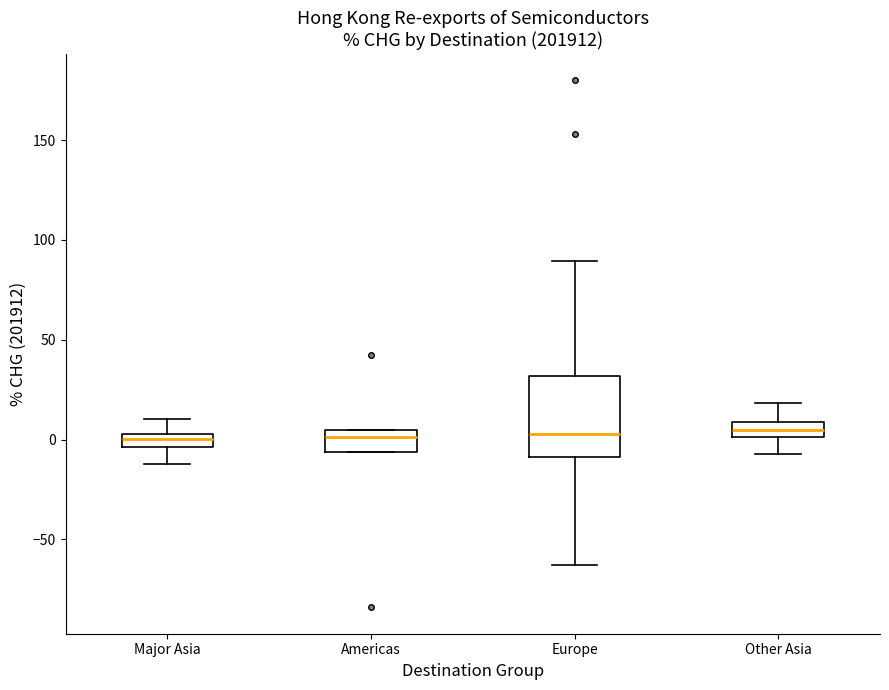

Comparing the boxes themselves (not the whiskers), which one is the tallest?

Europe